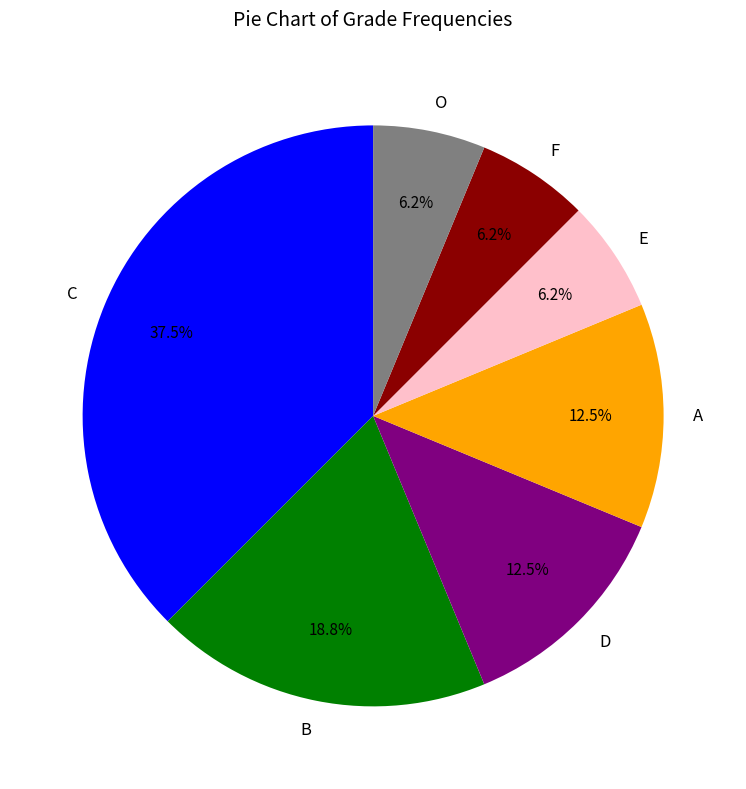

What is the ratio of the value at E to the value at F?

1.0